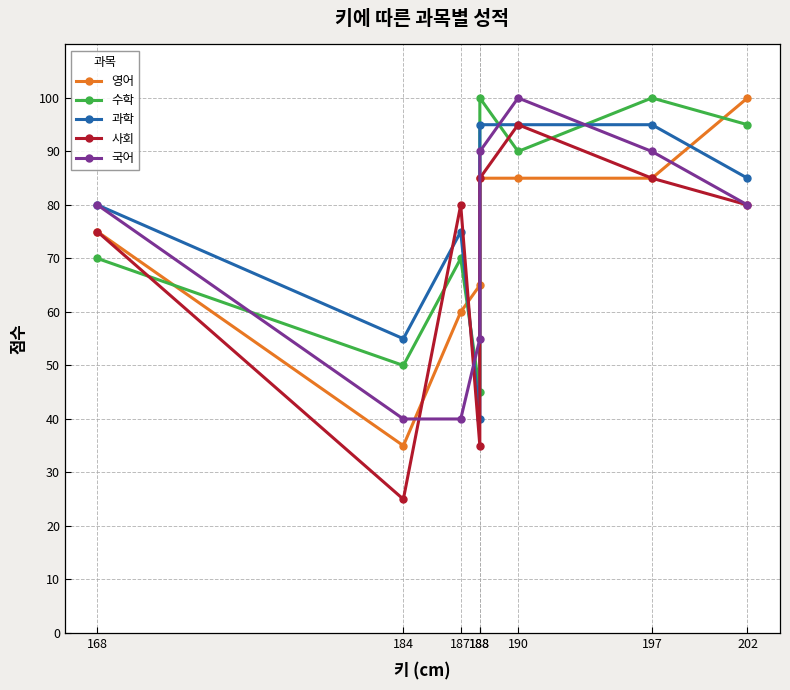

How many values in the 사회 series exceed 80?

3